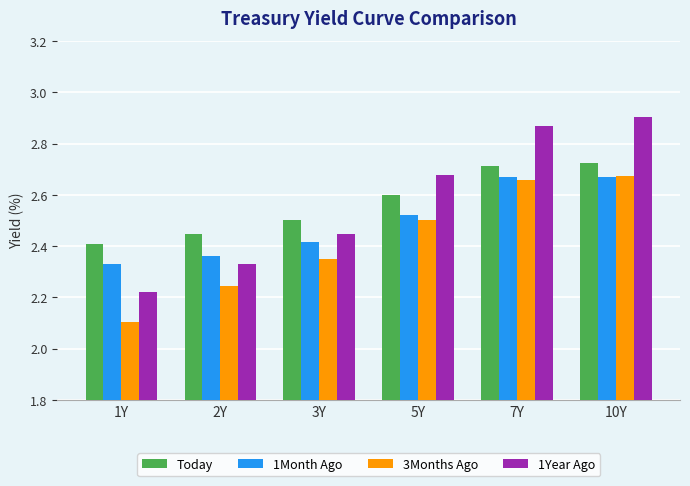

What is the difference between the second highest and second lowest values in the Today series?

0.3